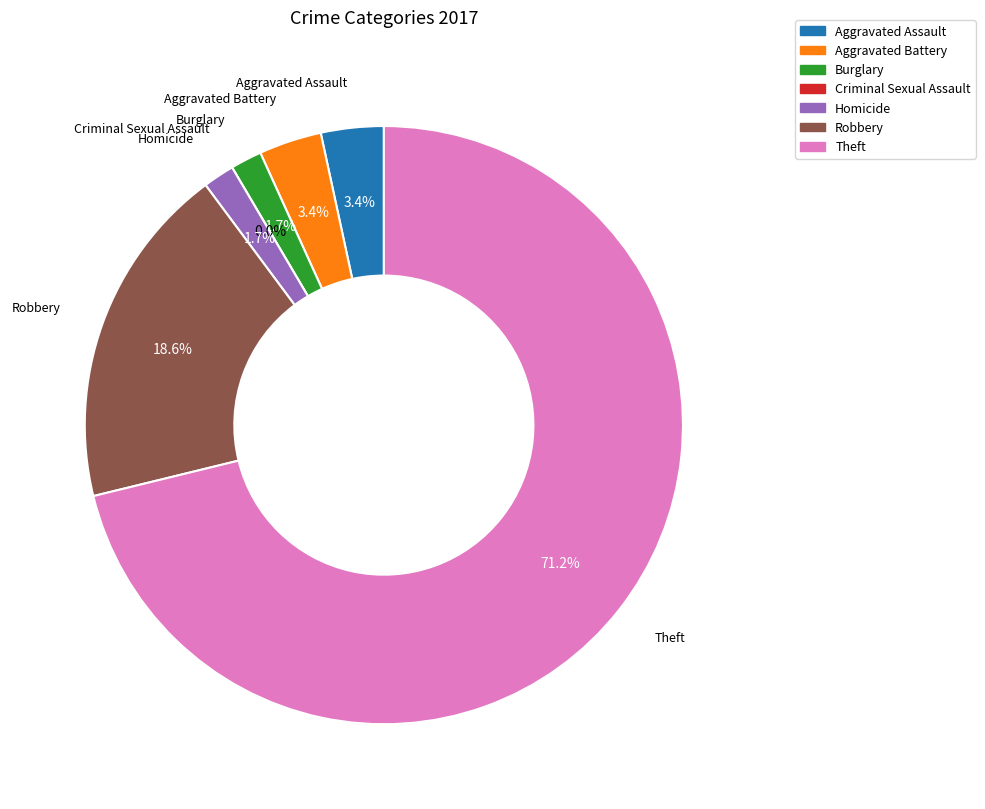

To the nearest percent, what percentage of the pie is Homicide?

2%